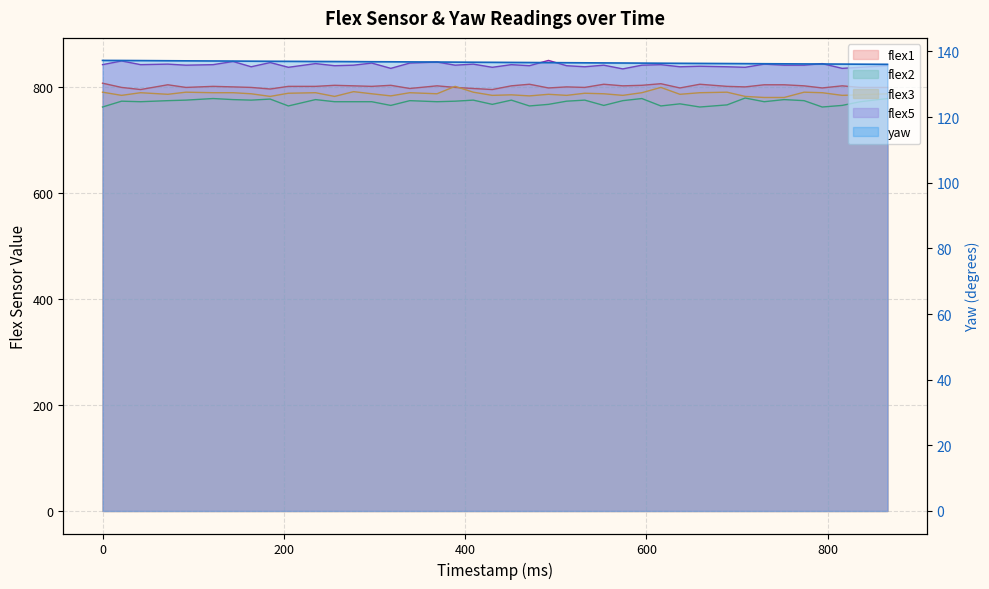

Reading left to right, transcribe all the data shown in this chart.

flex1: 0=808.0	21=800.0	42=796.0	72=805.0	92=800.0	122=802.0	144=801.0	164=800.0	185=797.0	205=802.0	235=802.0	256=804.0	277=803.0	297=802.0	318=804.0	339=798.0	369=803.0	389=800.0	409=798.0	430=796.0	451=803.0	471=806.0	492=799.0	512=801.0	532=800.0	553=806.0	574=803.0	595=804.0	616=807.0	637=799.0	659=806.0	689=802.0	709=801.0	730=805.0	752=805.0	774=803.0	794=799.0	816=803.0	836=800.0	866=800.0
flex2: 0=763.0	21=774.0	42=773.0	72=775.0	92=776.0	122=779.0	144=777.0	164=776.0	185=778.0	205=765.0	235=777.0	256=773.0	277=773.0	297=773.0	318=766.0	339=775.0	369=773.0	389=774.0	409=776.0	430=768.0	451=776.0	471=765.0	492=768.0	512=774.0	532=776.0	553=766.0	574=775.0	595=779.0	616=765.0	637=769.0	659=763.0	689=767.0	709=780.0	730=773.0	752=777.0	774=775.0	794=763.0	816=766.0	836=773.0	866=779.0
flex3: 0=791.0	21=785.0	42=790.0	72=787.0	92=791.0	122=790.0	144=790.0	164=788.0	185=783.0	205=789.0	235=790.0	256=783.0	277=792.0	297=788.0	318=784.0	339=790.0	369=788.0	389=802.0	409=791.0	430=785.0	451=786.0	471=784.0	492=787.0	512=785.0	532=789.0	553=788.0	574=785.0	595=790.0	616=800.0	637=787.0	659=790.0	689=791.0	709=783.0	730=781.0	752=781.0	774=791.0	794=790.0	816=785.0	836=786.0	866=788.0
flex5: 0=843.0	21=850.0	42=843.0	72=844.0	92=842.0	122=843.0	144=849.0	164=839.0	185=847.0	205=838.0	235=845.0	256=841.0	277=842.0	297=846.0	318=836.0	339=846.0	369=848.0	389=842.0	409=844.0	430=838.0	451=843.0	471=841.0	492=851.0	512=841.0	532=839.0	553=842.0	574=835.0	595=842.0	616=843.0	637=839.0	659=840.0	689=839.0	709=838.0	730=844.0	752=842.0	774=842.0	794=845.0	816=836.0	836=838.0	866=841.0
yaw: 0=137.2	21=137.2	42=137.2	72=137.2	92=137.1	122=137.1	144=137.1	164=137.0	185=137.0	205=137.0	235=136.9	256=136.9	277=136.9	297=136.8	318=136.8	339=136.8	369=136.8	389=136.7	409=136.7	430=136.7	451=136.6	471=136.6	492=136.6	512=136.6	532=136.5	553=136.5	574=136.5	595=136.4	616=136.4	637=136.4	659=136.3	689=136.3	709=136.3	730=136.2	752=136.2	774=136.2	794=136.2	816=136.1	836=136.1	866=136.1